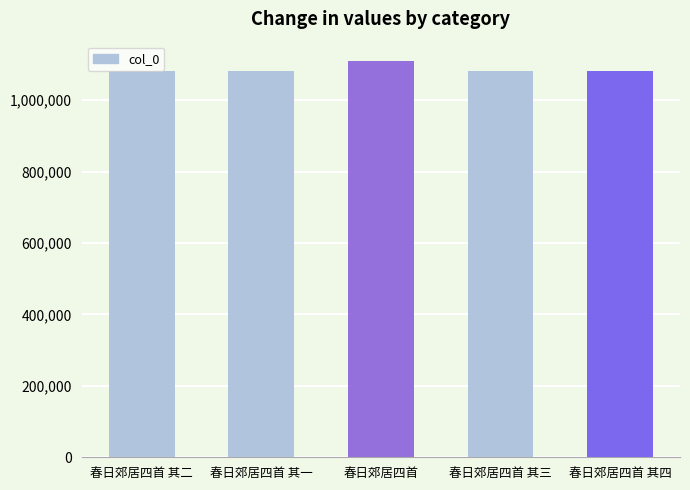

What is the difference between the maximum and minimum values?

26072